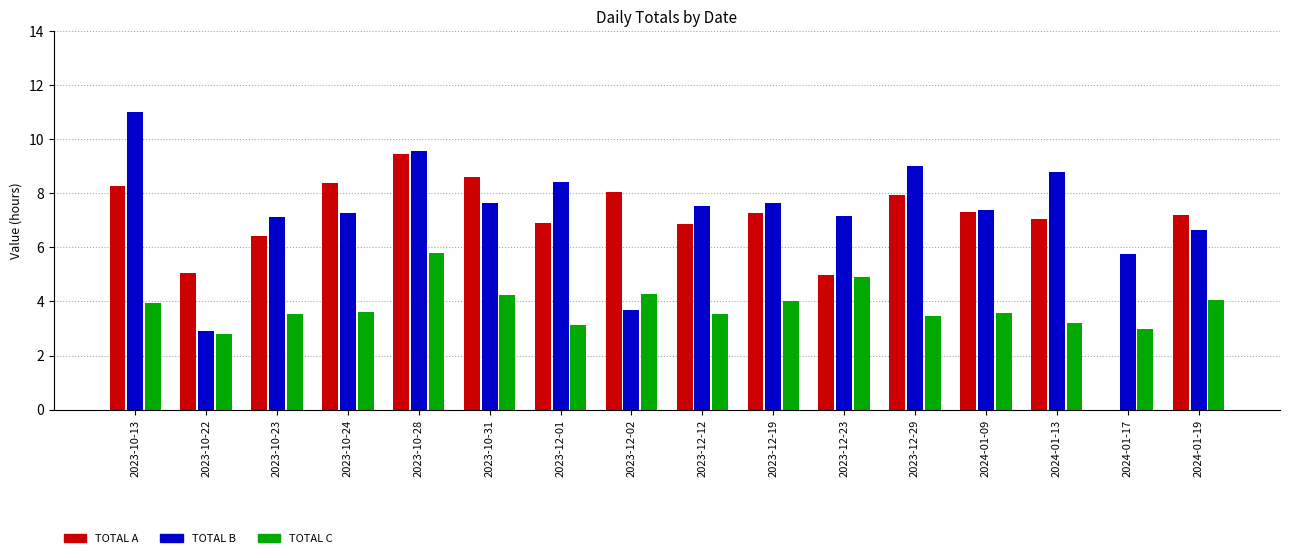

What are all the series names shown in the legend?

TOTAL A, TOTAL B, TOTAL C